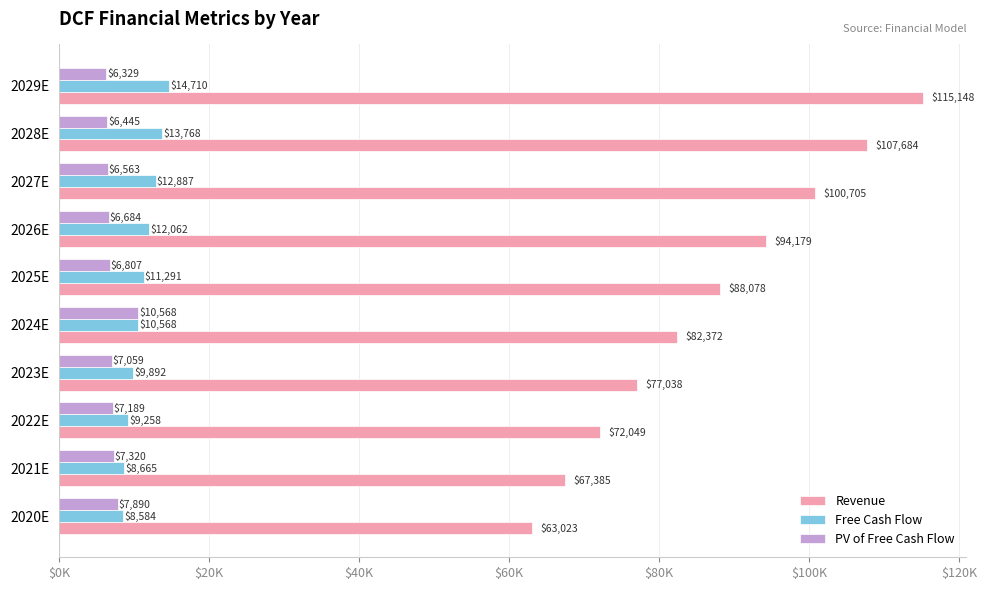

What is the maximum value shown in the chart?

115148